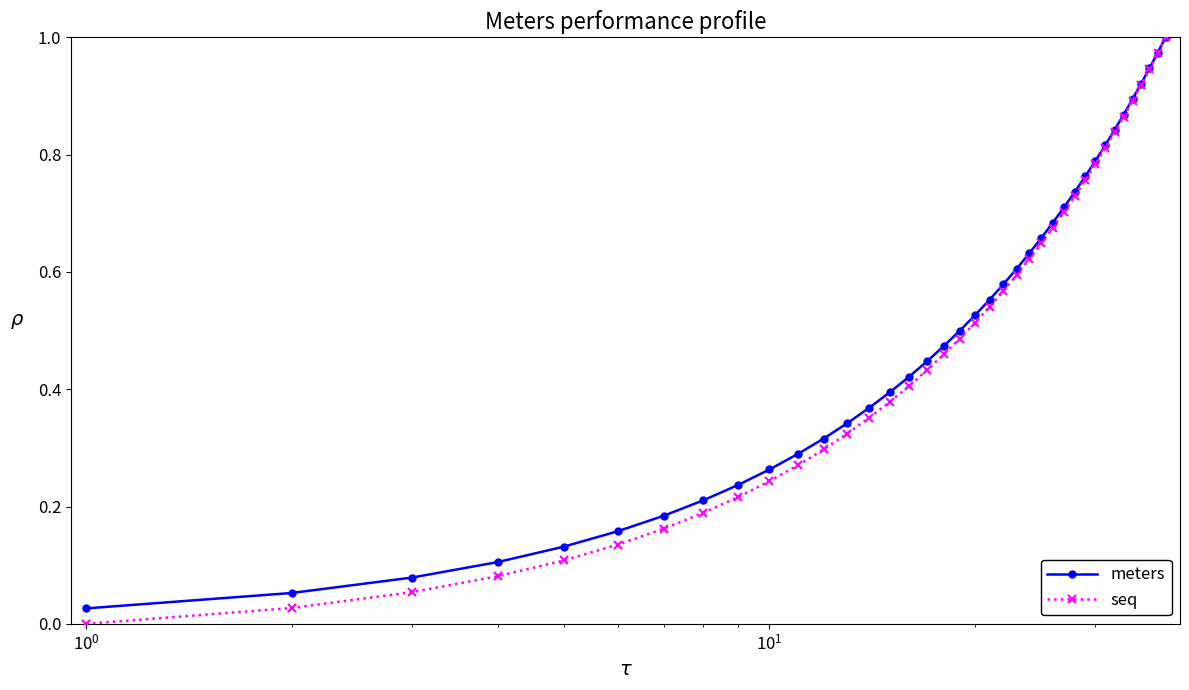

True or false: seq has more than 0 points higher than both neighbors.

False